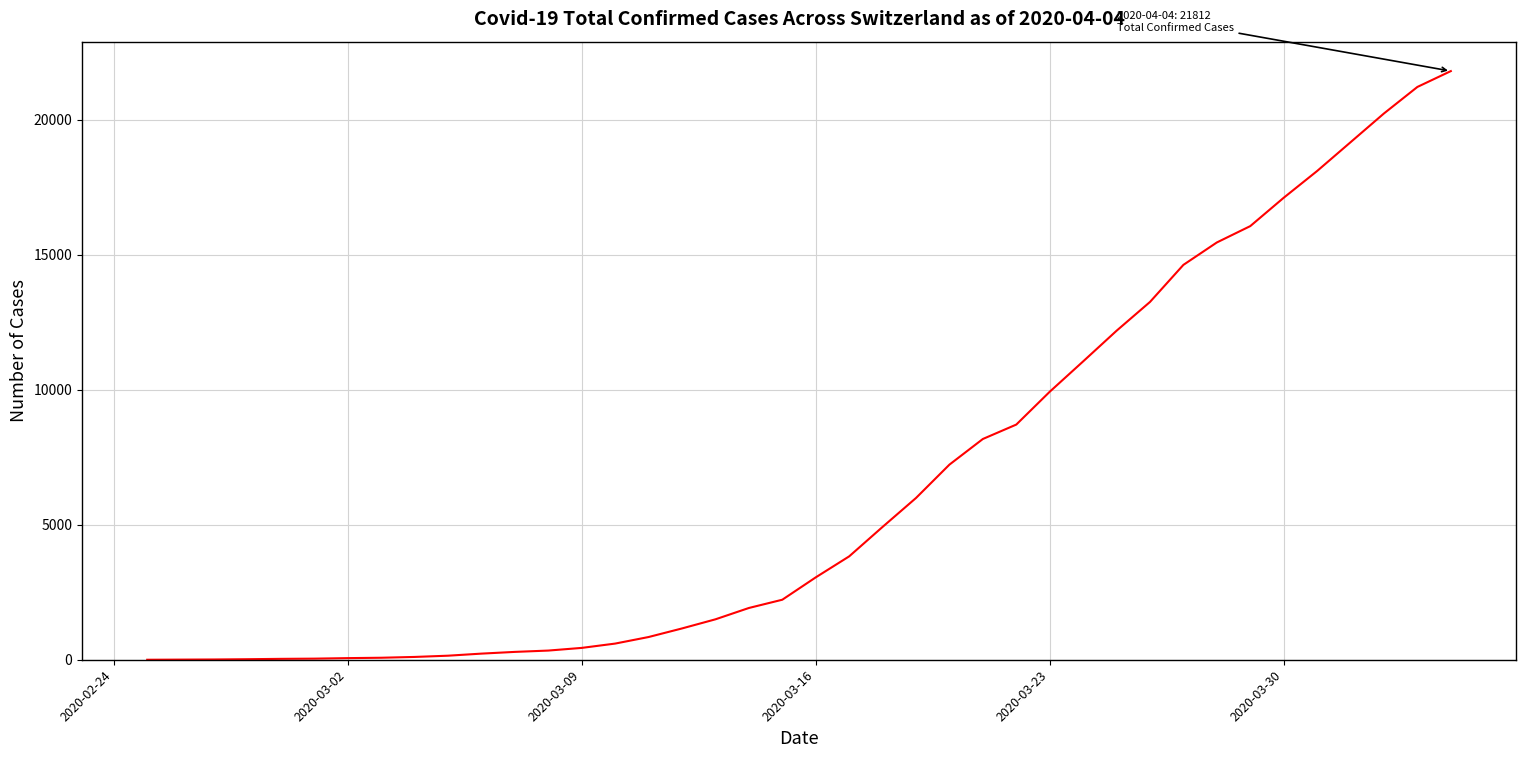

What is the difference between the maximum and minimum values?

21812